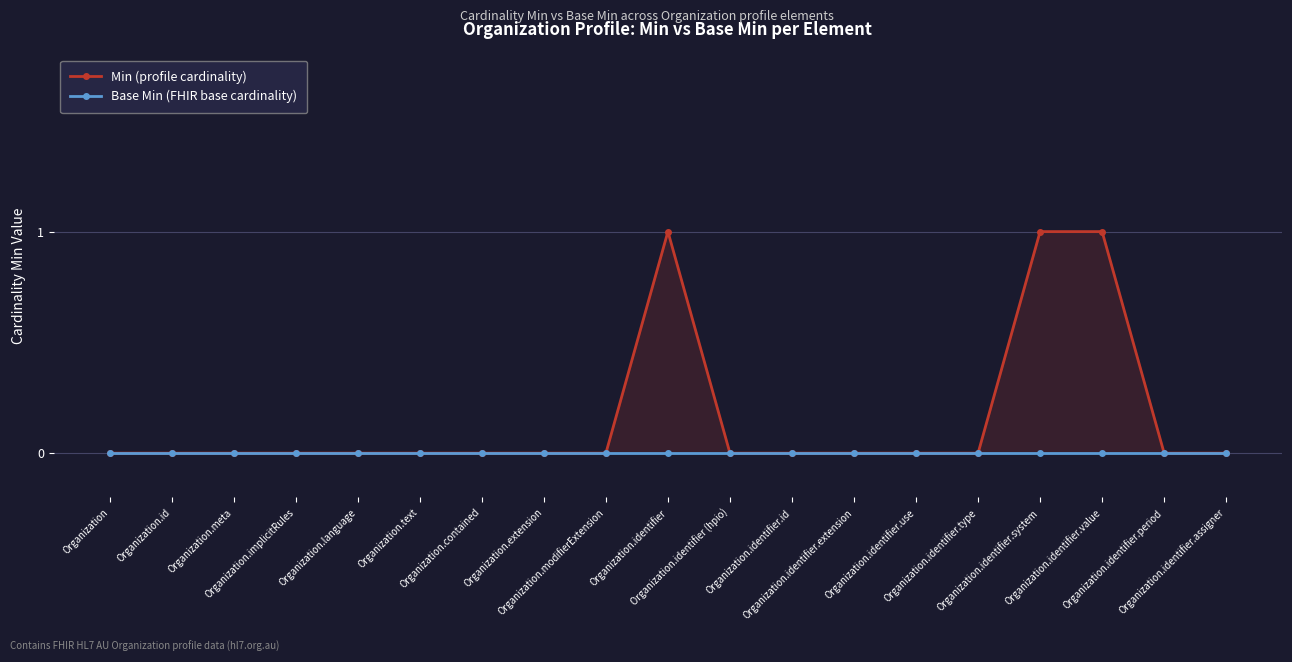

The value of Base Min (FHIR base cardinality) at Organization.identifier.value is 0. True or false?

True